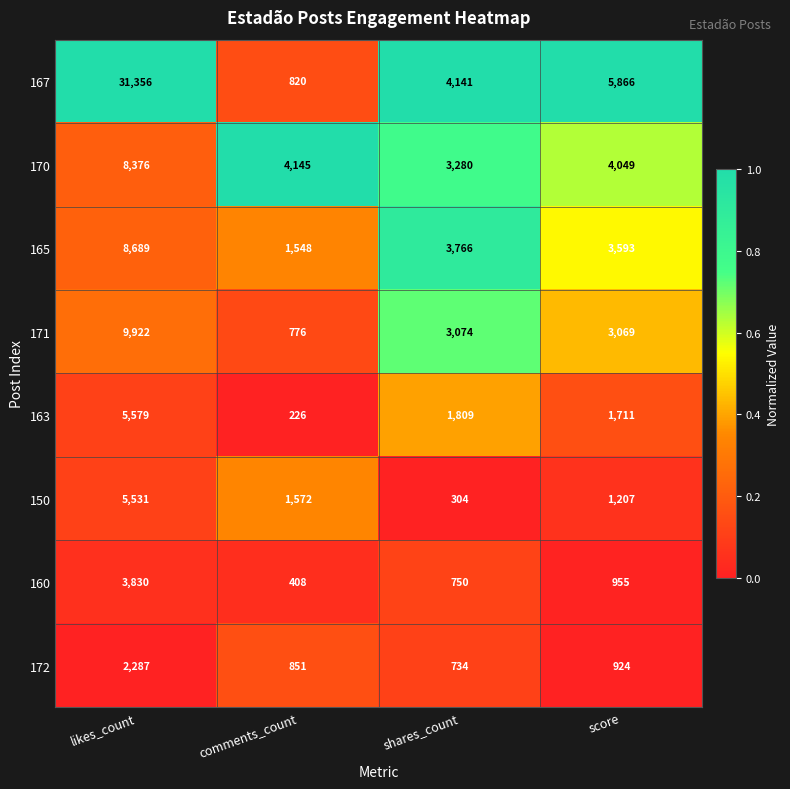

Which series changed the most between likes_count and comments_count?

167